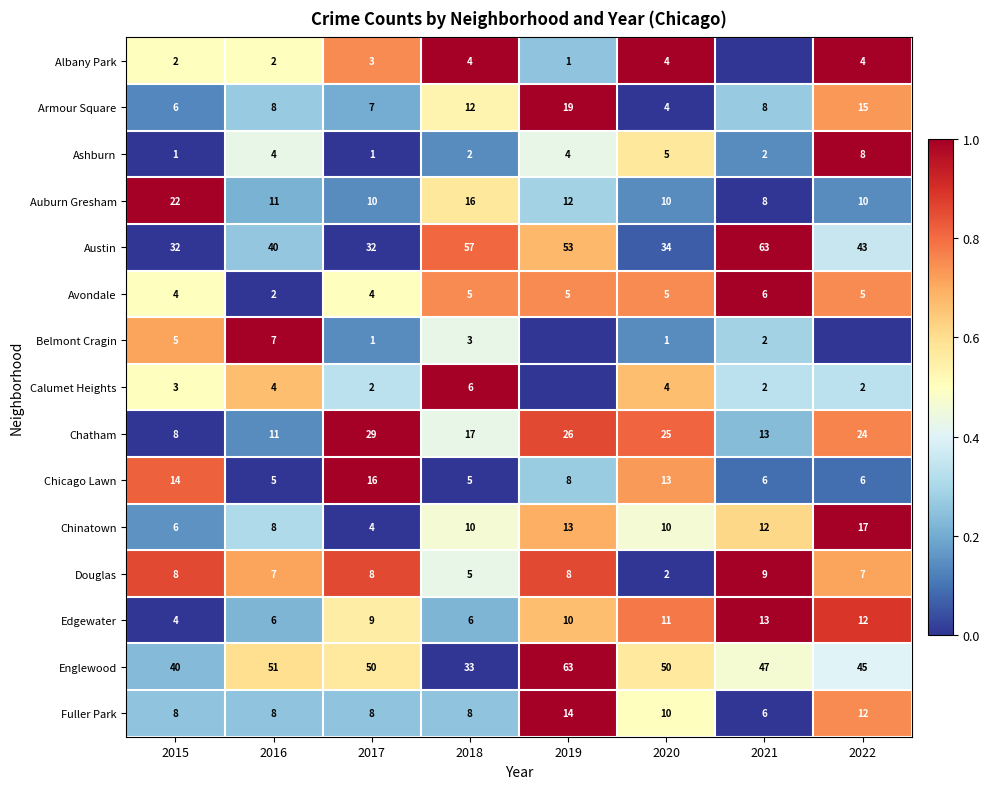

What is the approximate value of Edgewater at 2015?

4